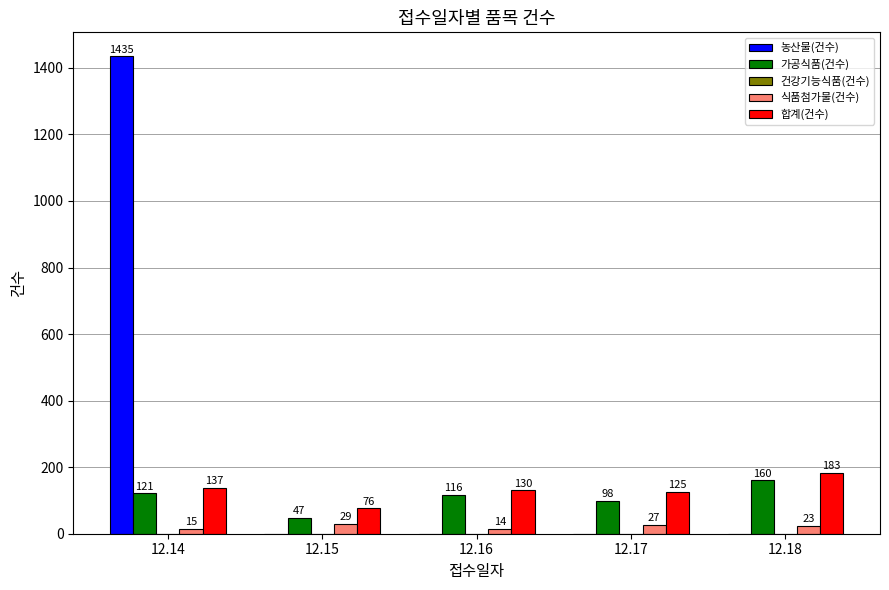

At which category is the sum across all series the highest?

12.14